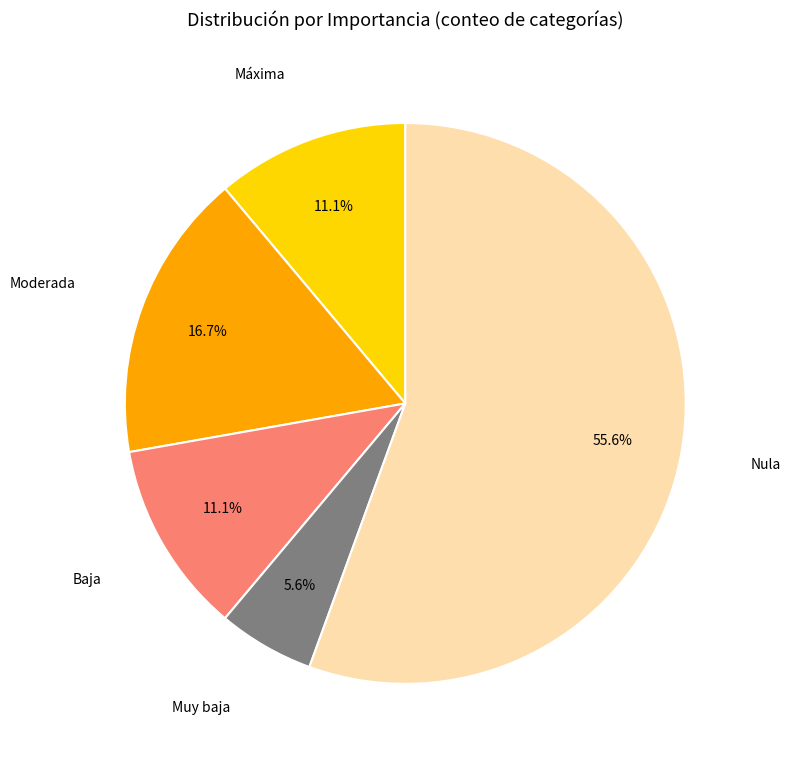

Does any single category account for the majority?

Yes